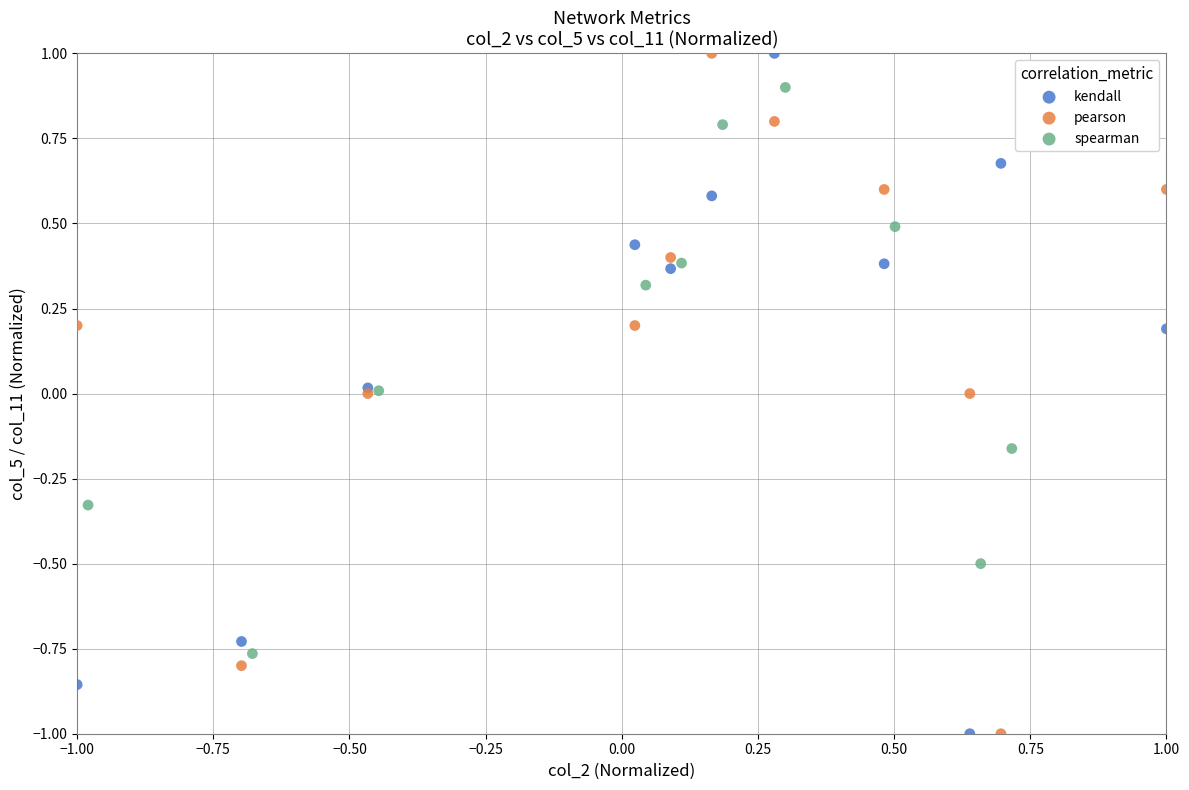

What are all the series names shown in the legend?

kendall, pearson, spearman